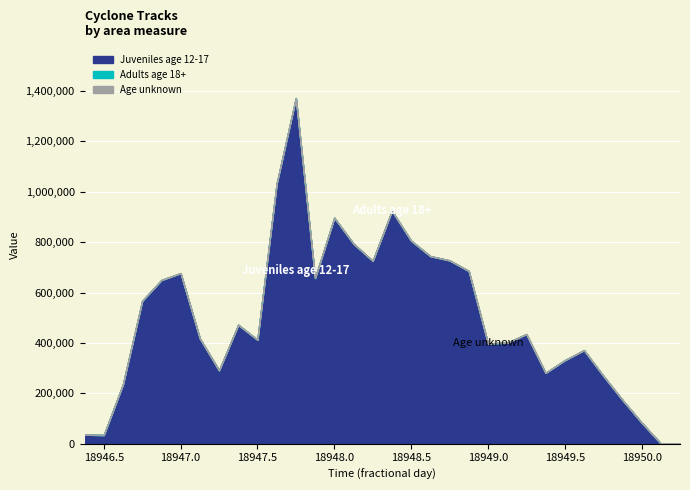

True or false: Age unknown and Juveniles age 12-17 intersect in this chart.

False